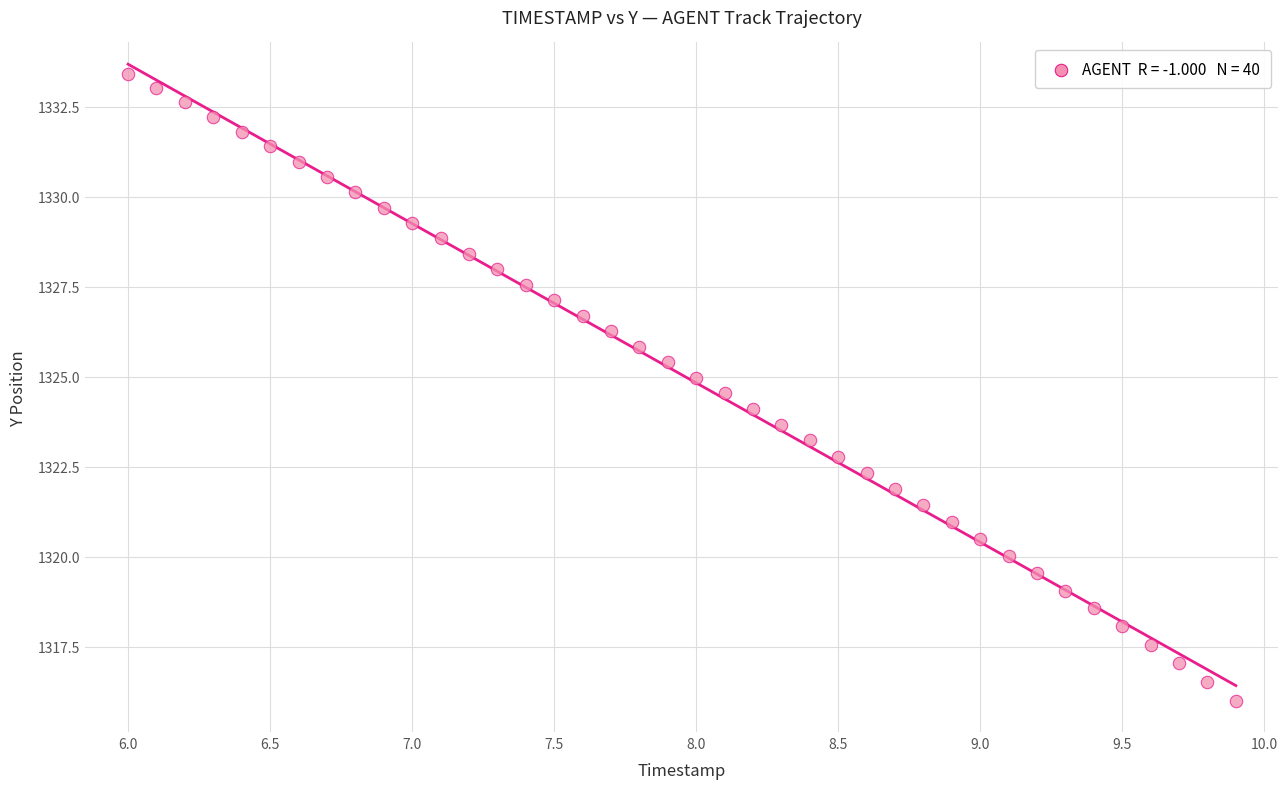

What is the range of X values (max minus min)?

3.9